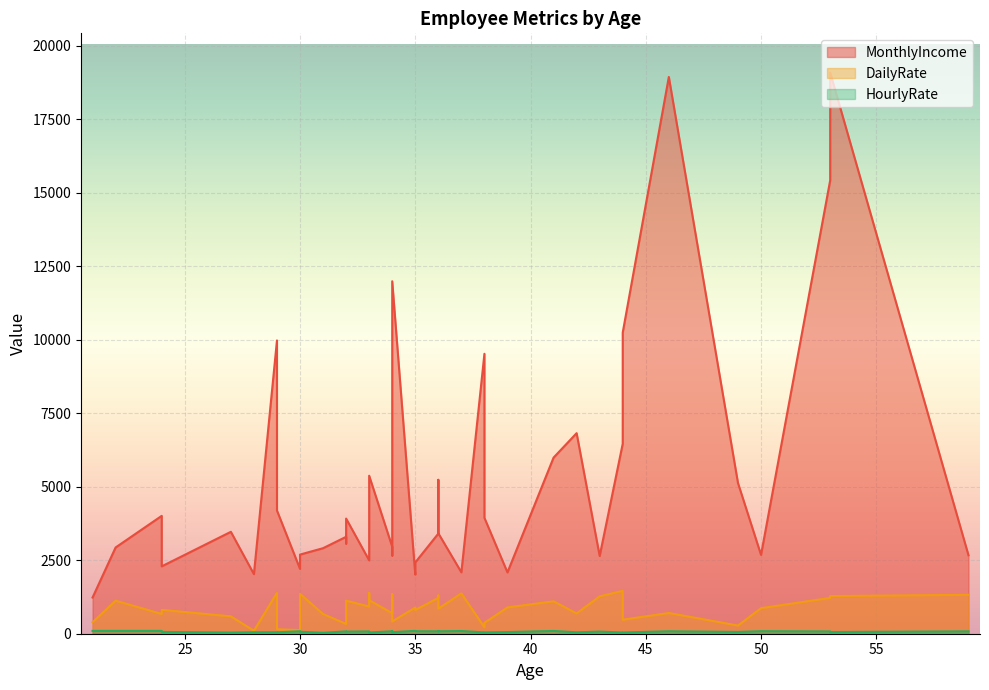

True or false: MonthlyIncome and HourlyRate intersect in this chart.

False